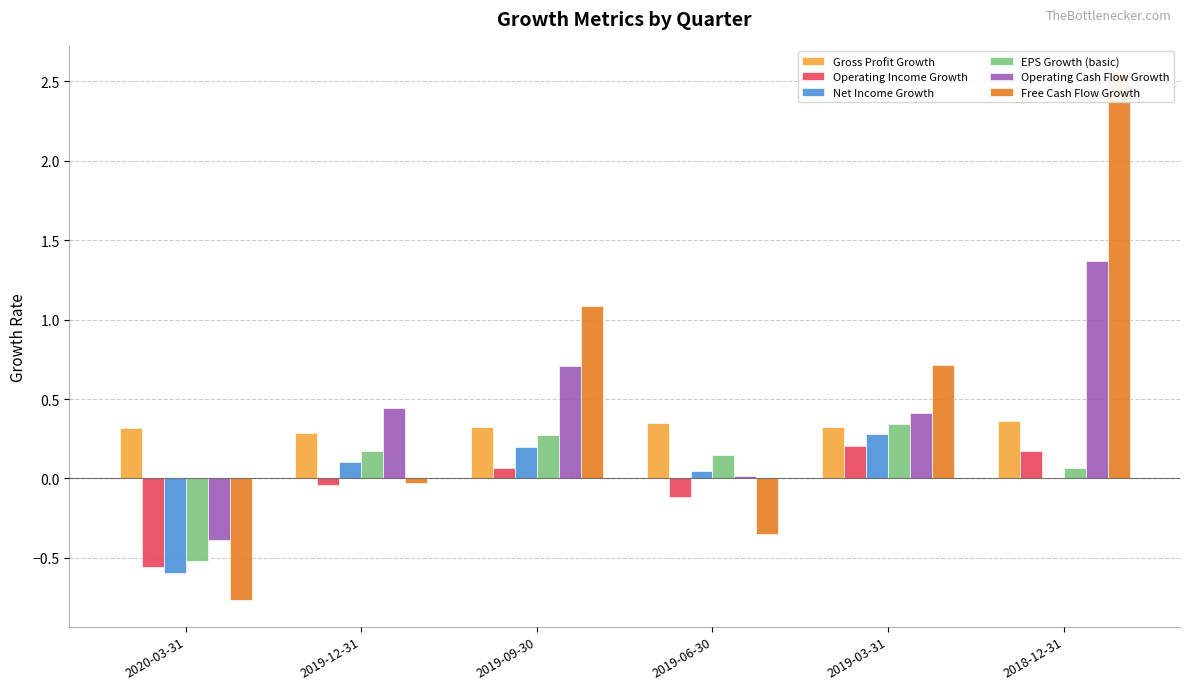

How many bars are there in each group?

6